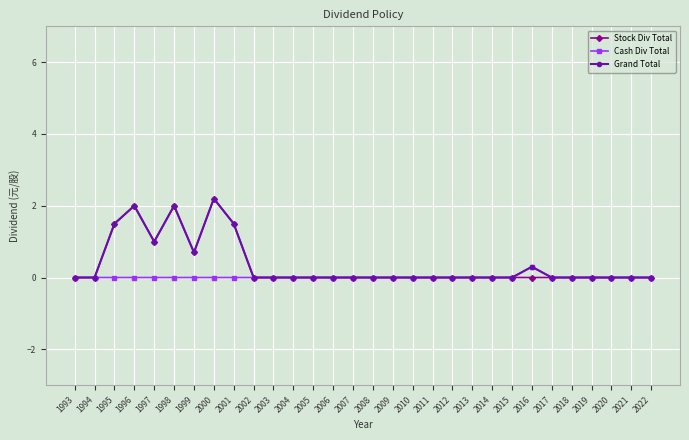

Where is the first local maximum for Stock Div Total?

1996